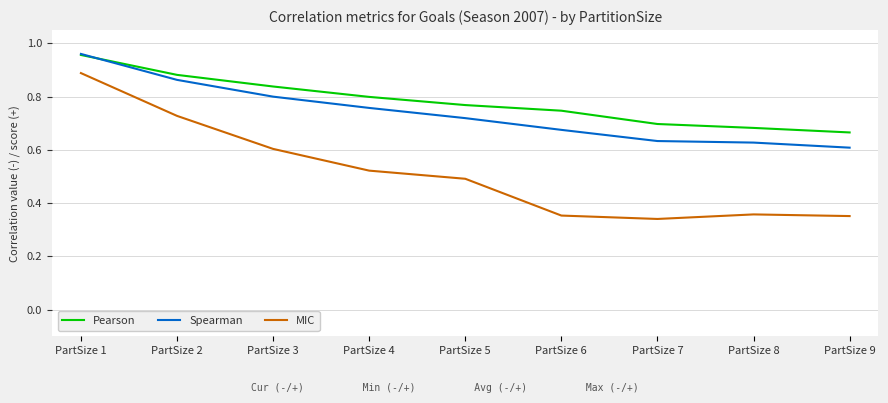

Which series has the largest total across all categories?

Pearson